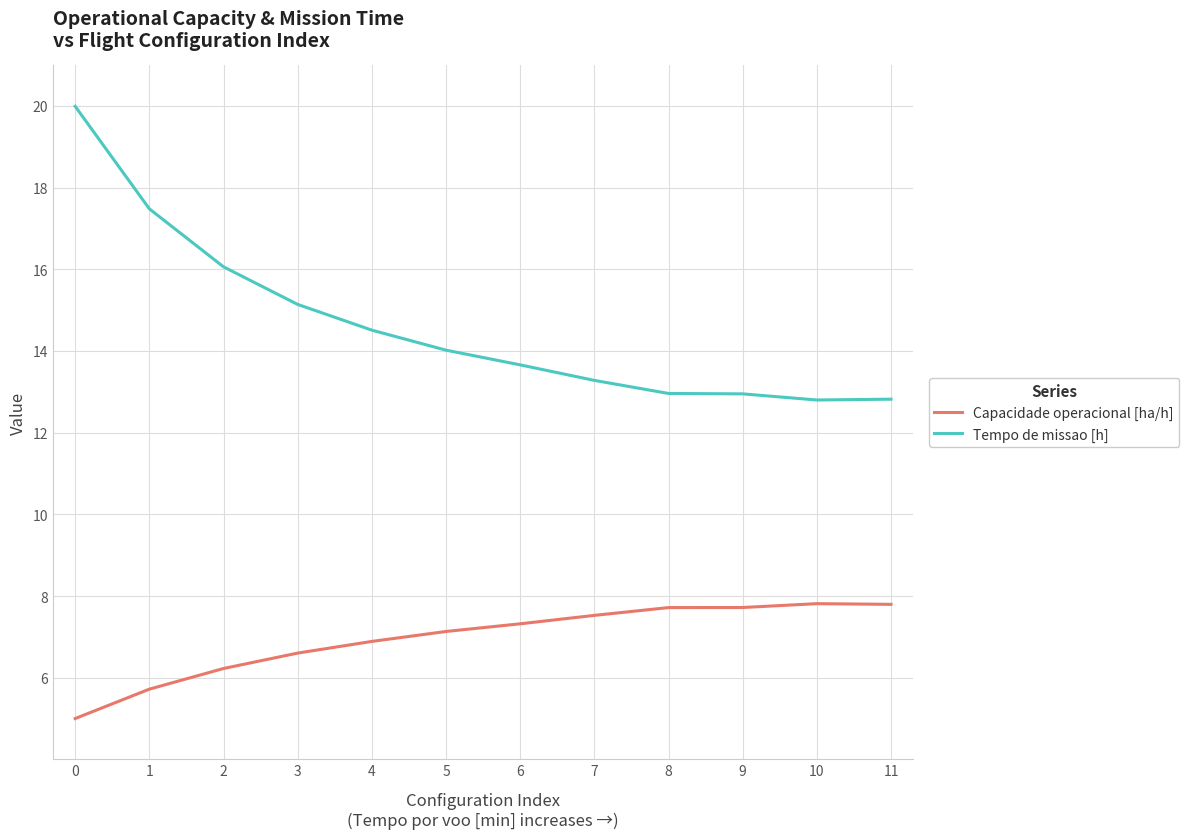

Which series has the largest range (max minus min)?

Tempo de missao [h]